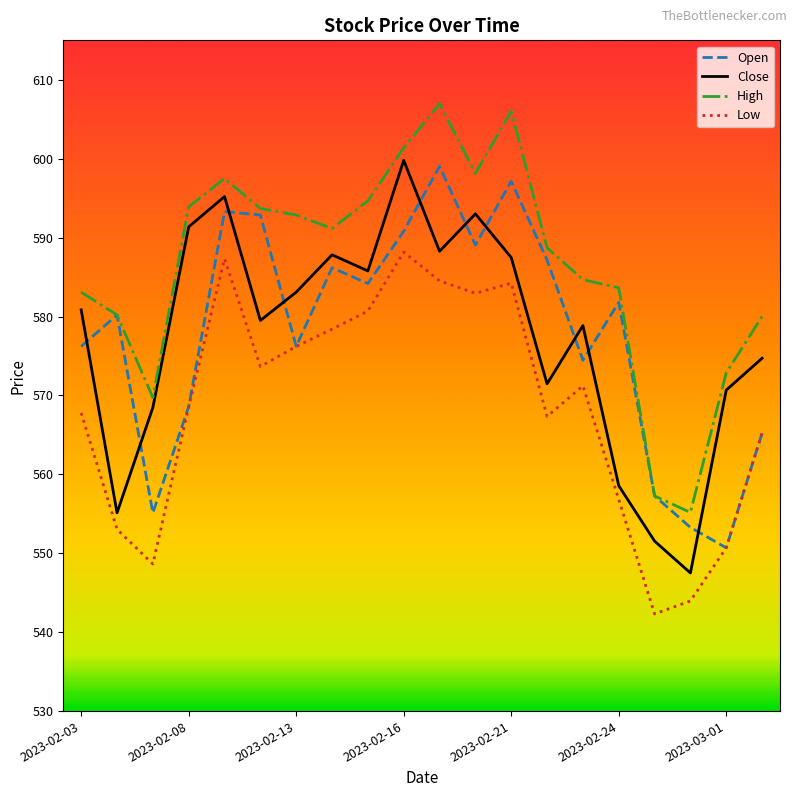

True or false: Open has more than 1 points higher than both neighbors.

True